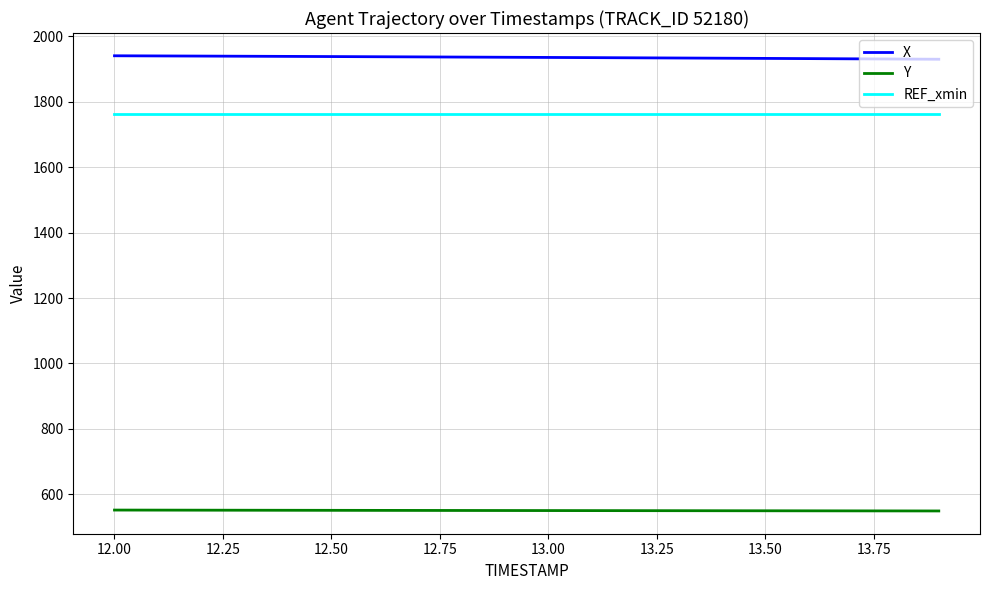

What is the highest value of the X series?

1940.8